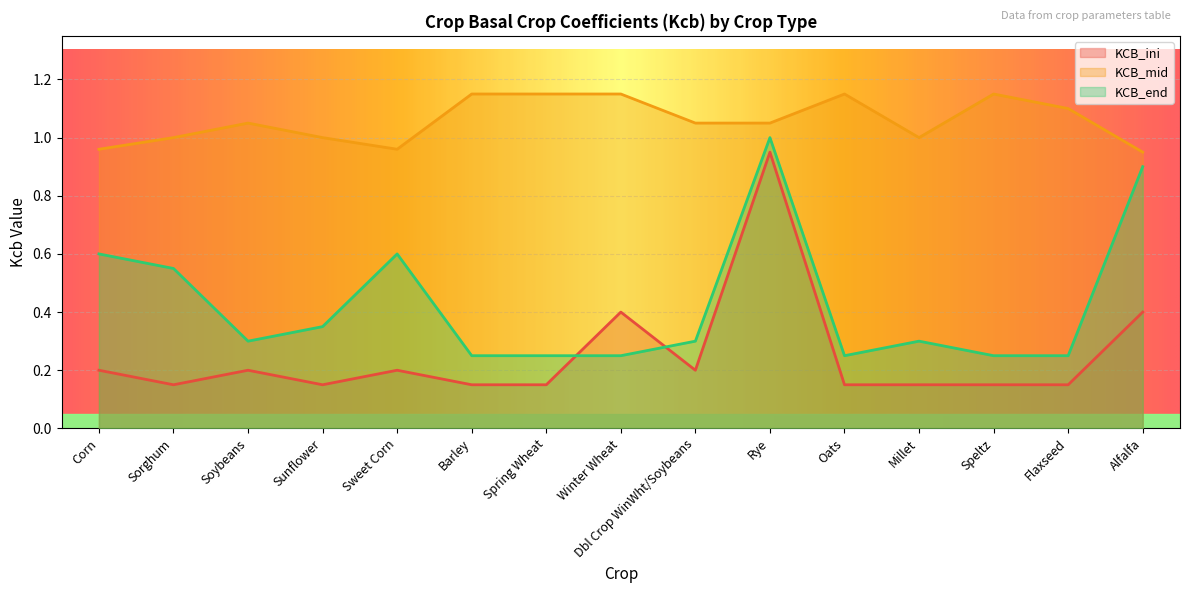

Which category has the highest value across all series?

Barley